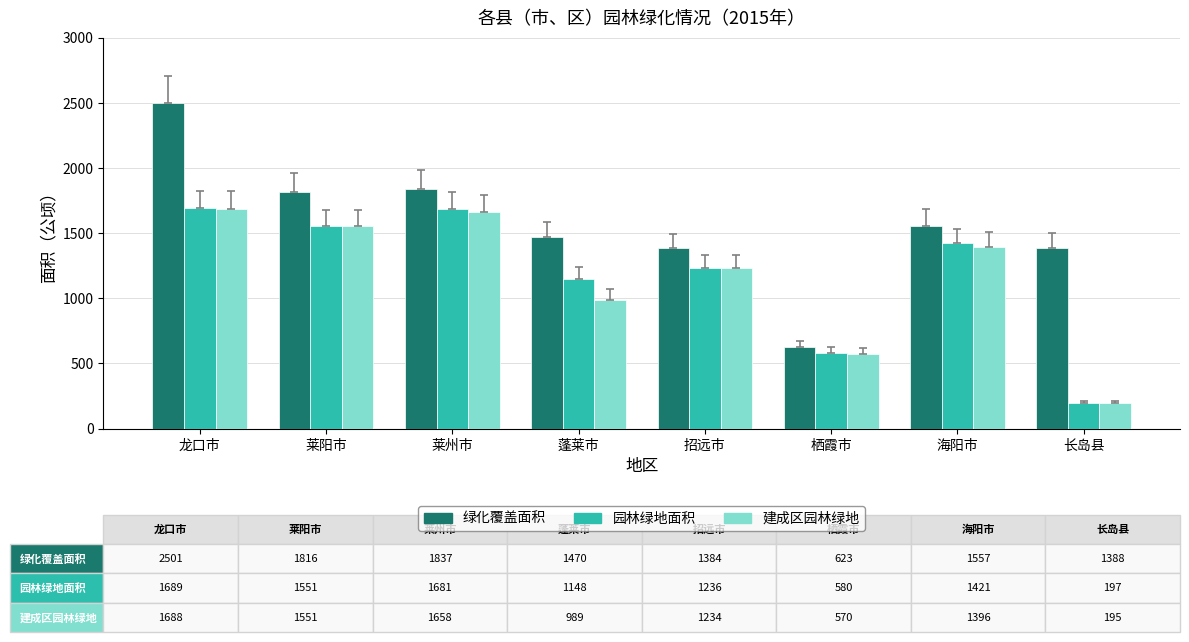

What position from the left is 龙口市?

1